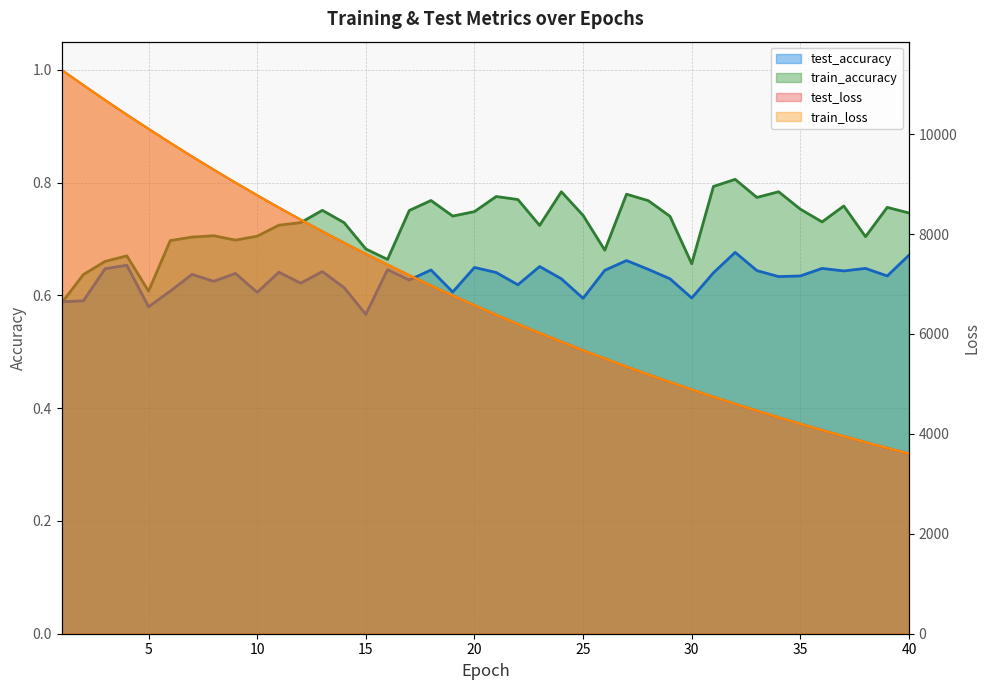

Read the train_loss value at 3.

10681.1